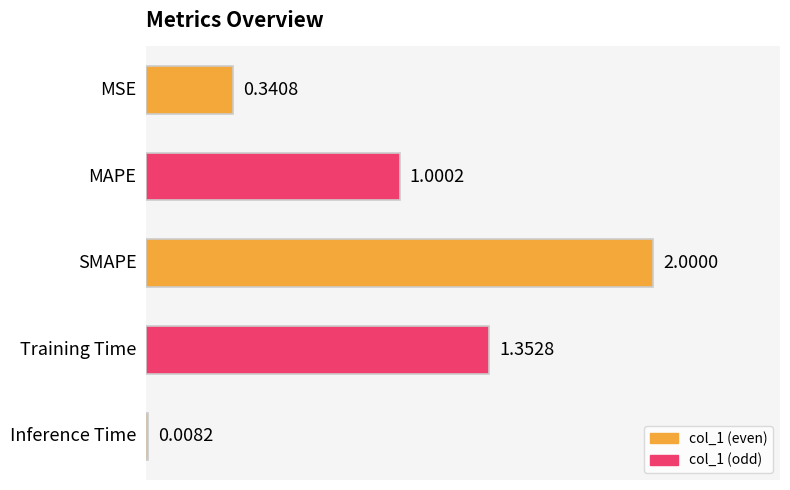

What is the change in value from MSE to Inference Time?

-0.3